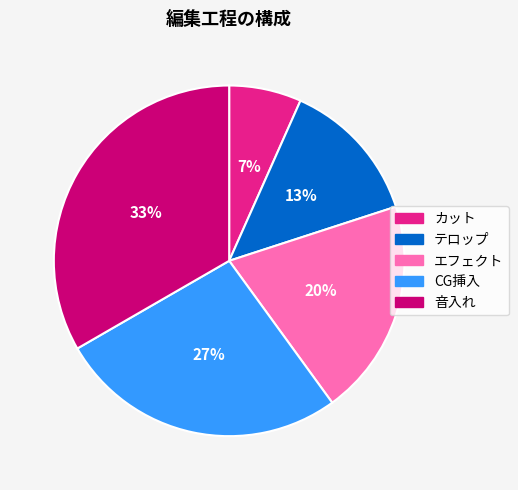

To the nearest percent, what is the difference between the 音入れ and テロップ slice percentages?

20%